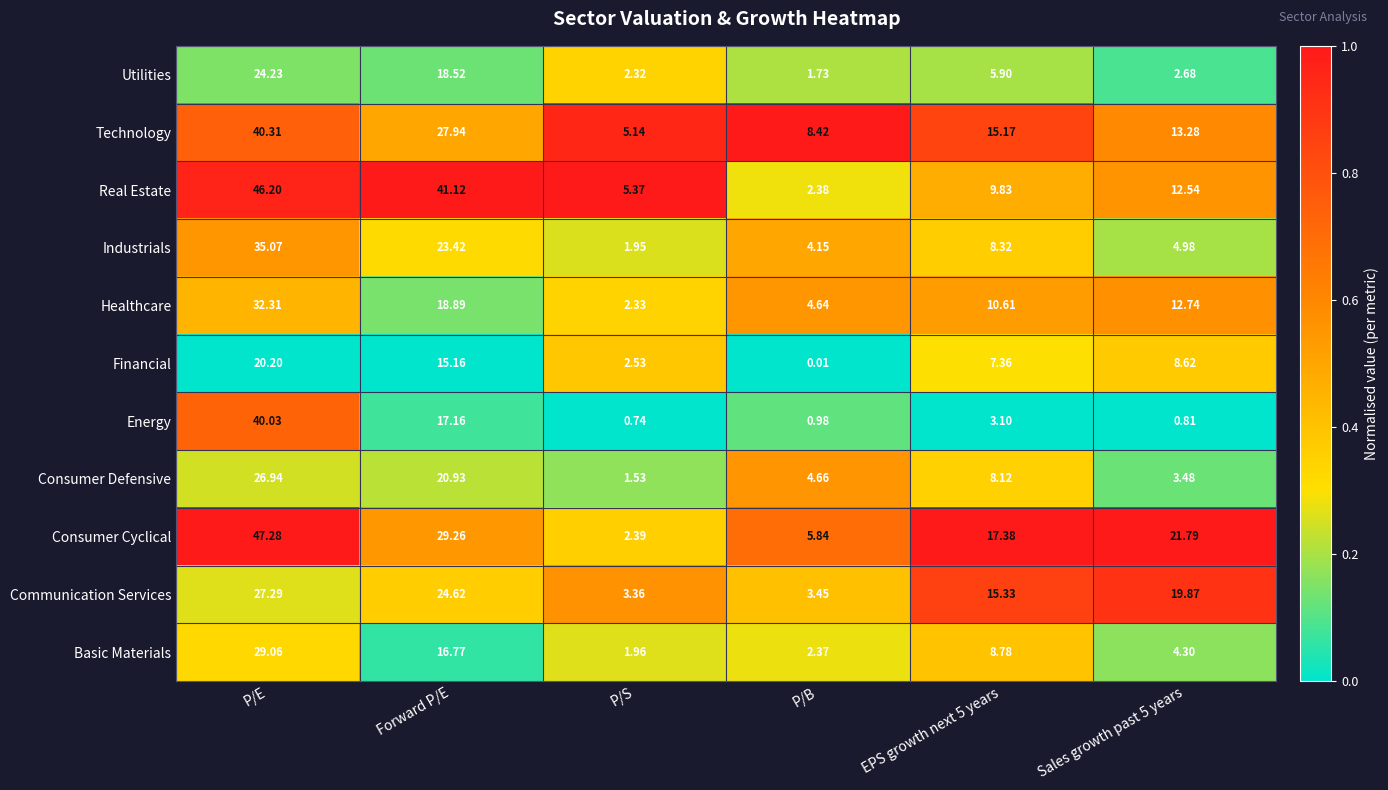

What is the spread (max minus min) of values at P/E?

27.1